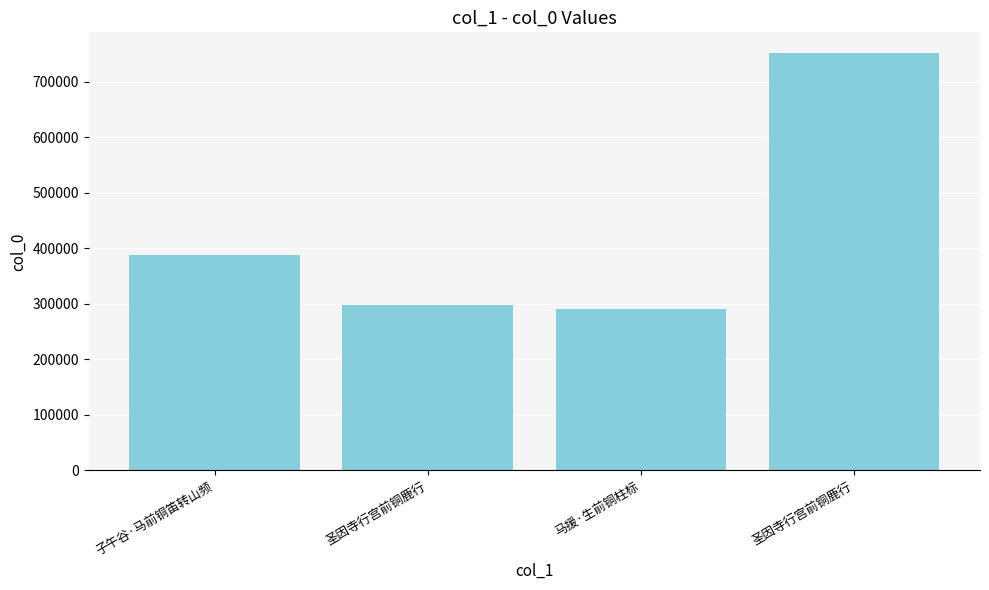

Does the chart contain any negative values?

No